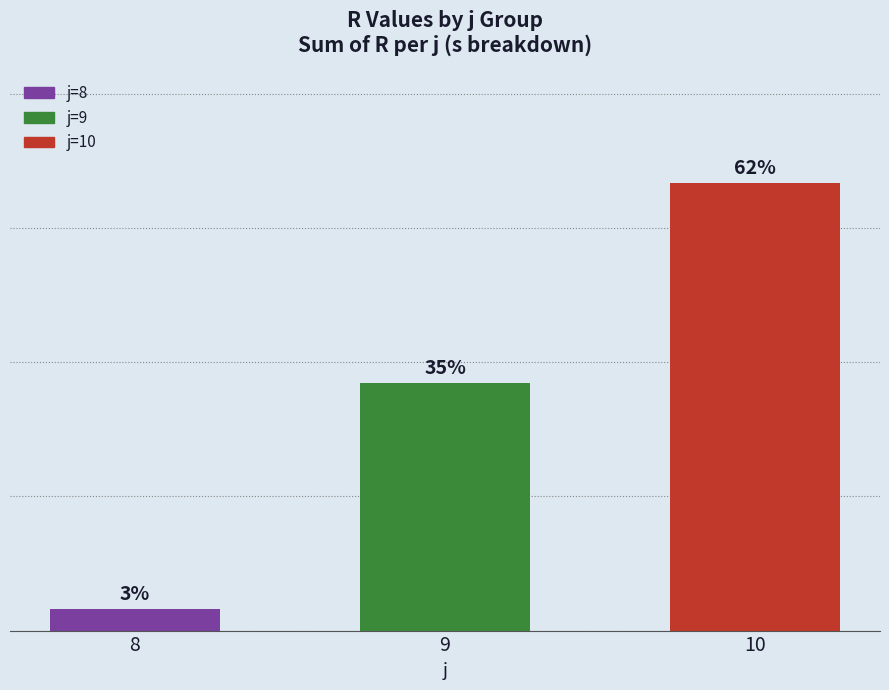

Are the bars horizontal?

No